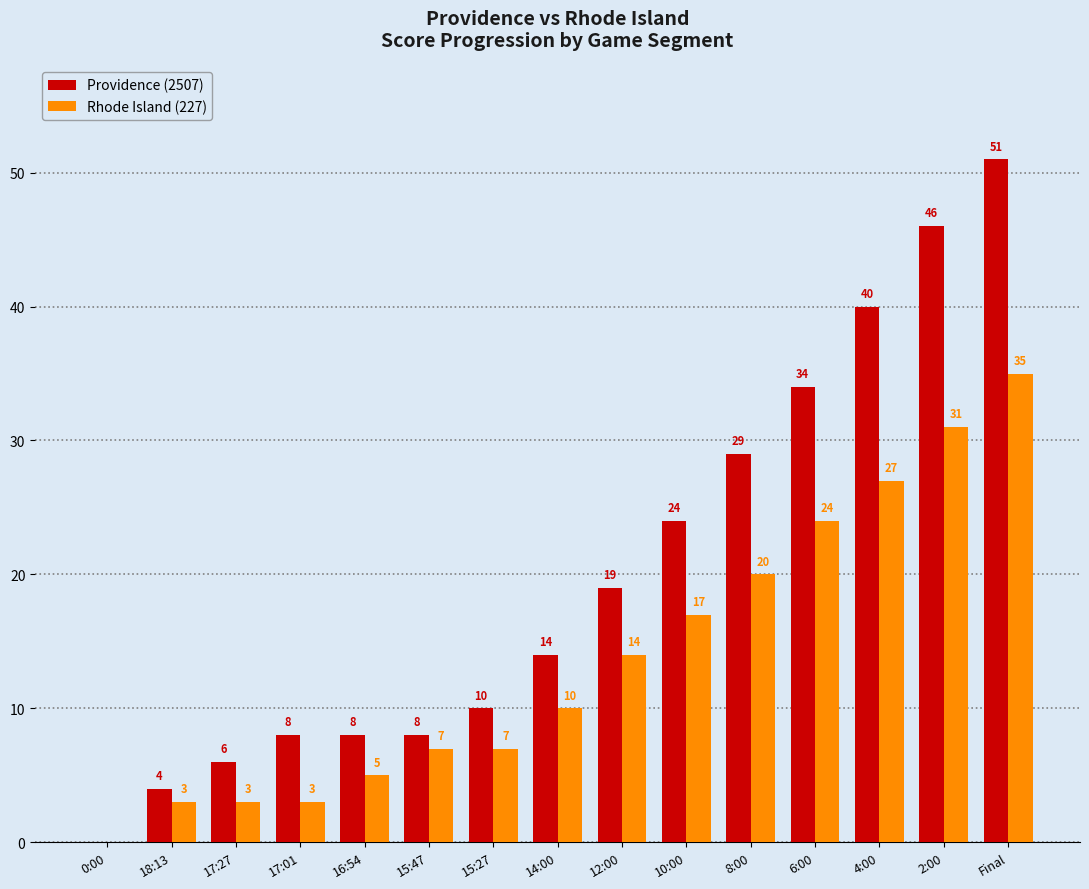

Which category has the highest value in the Providence (2507) series?

Final